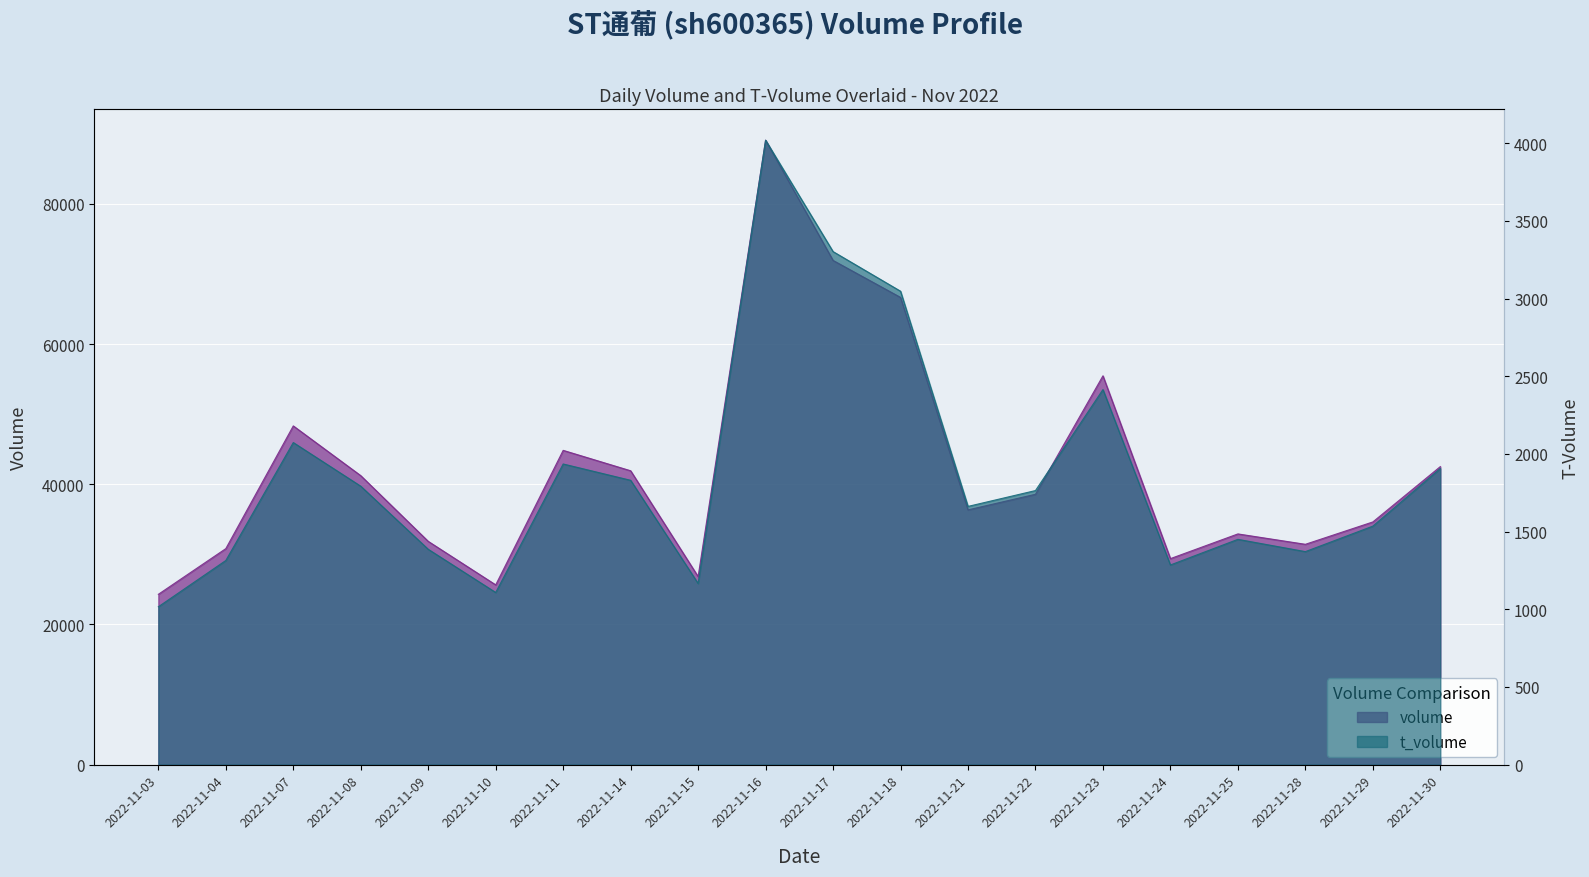

The value of volume at 2022-11-24 is 49850. True or false?

False